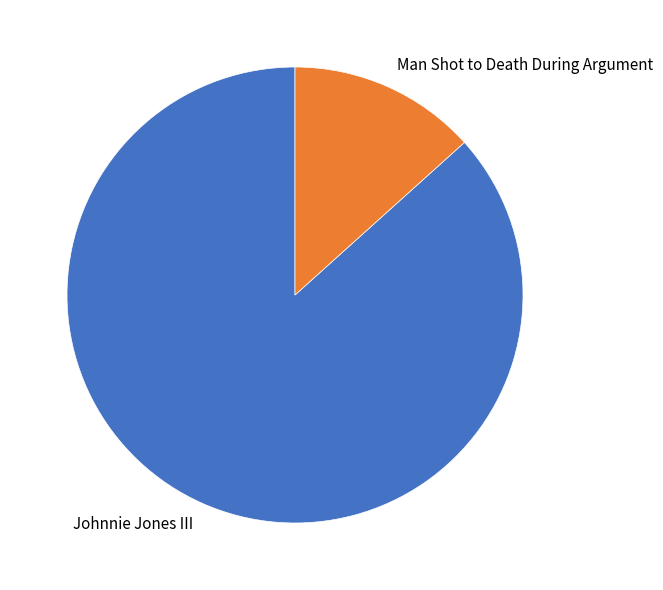

Is the sum of Man Shot to Death During Argument and Johnnie Jones III greater than half?

Yes